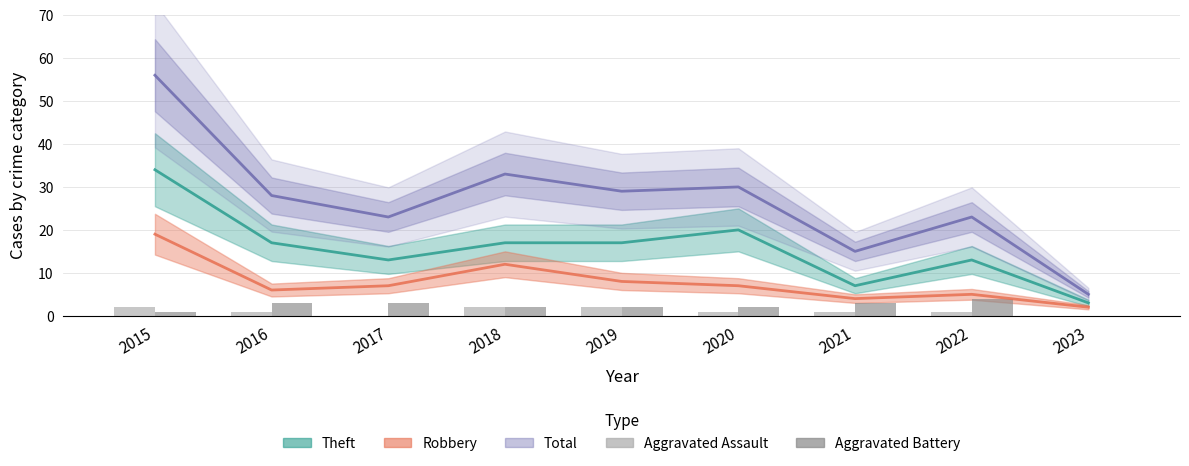

At which label does Aggravated Assault reach its minimum?

2017